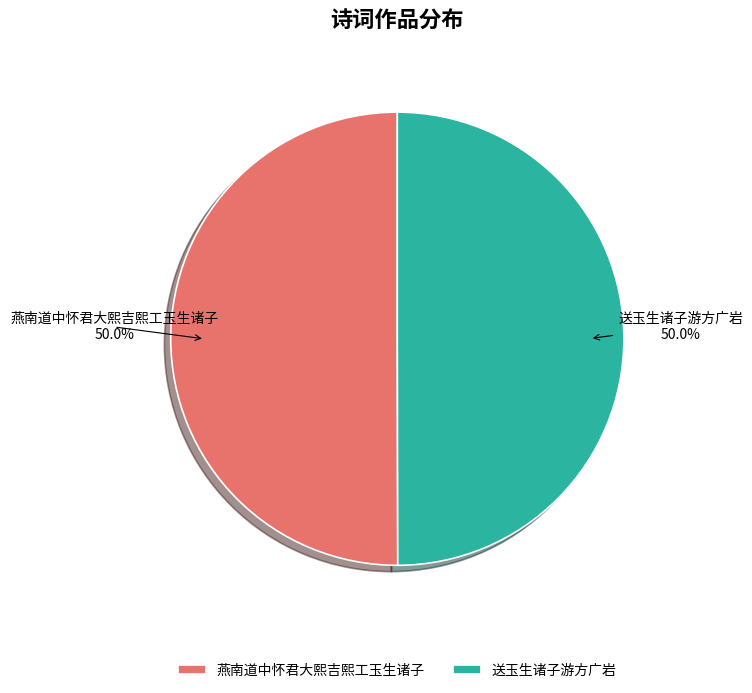

How many segments does this pie chart have?

2